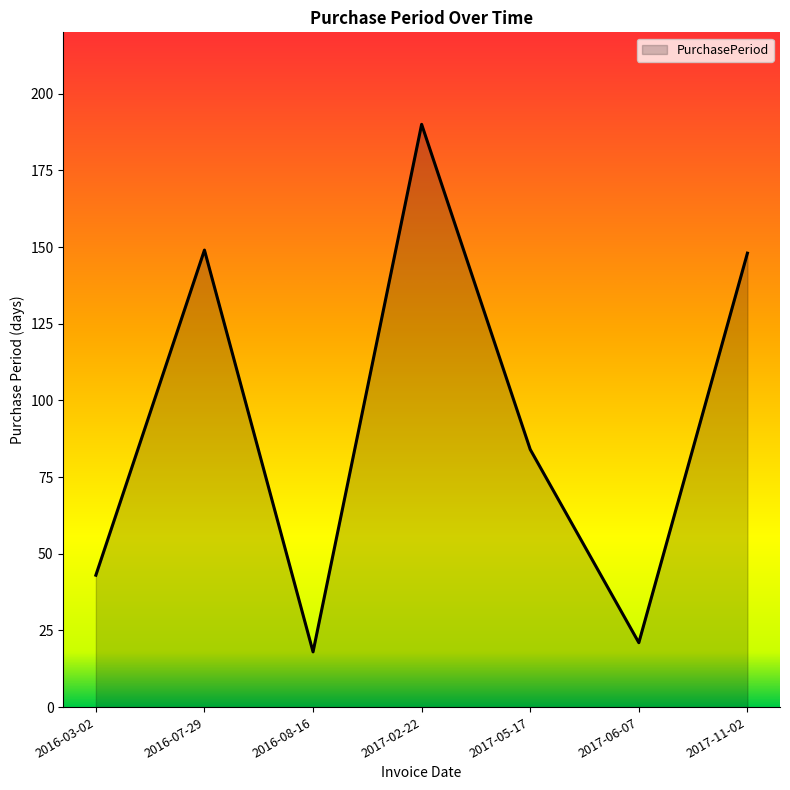

Where is the first local minimum?

2016-08-16